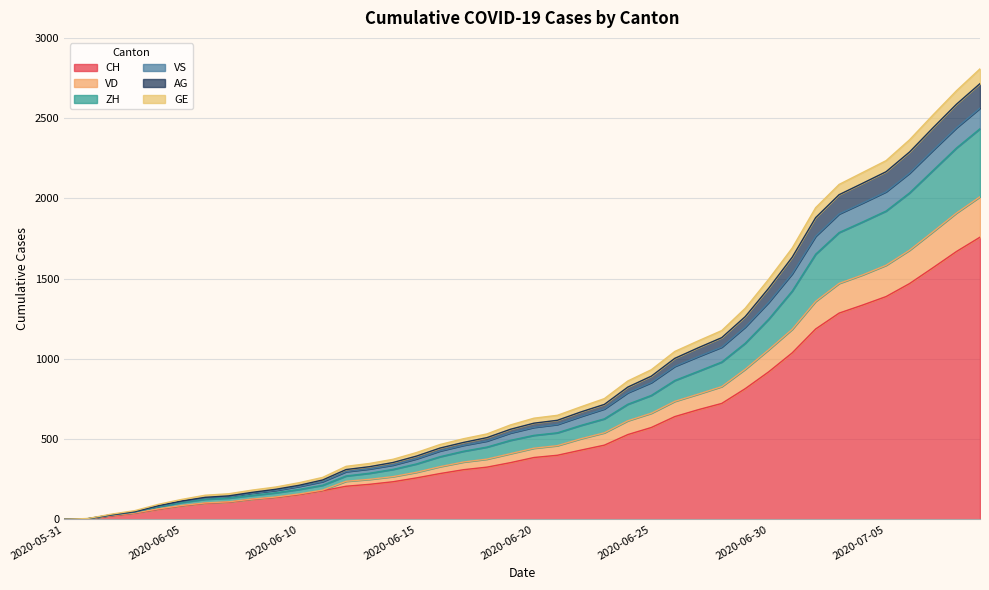

What is the maximum value for CH?

1758